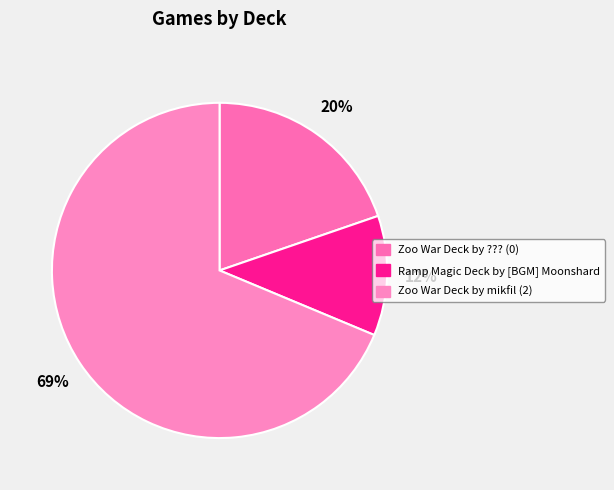

What percentage is the Zoo War Deck by mikfil (2) slice, to the nearest percent?

69%